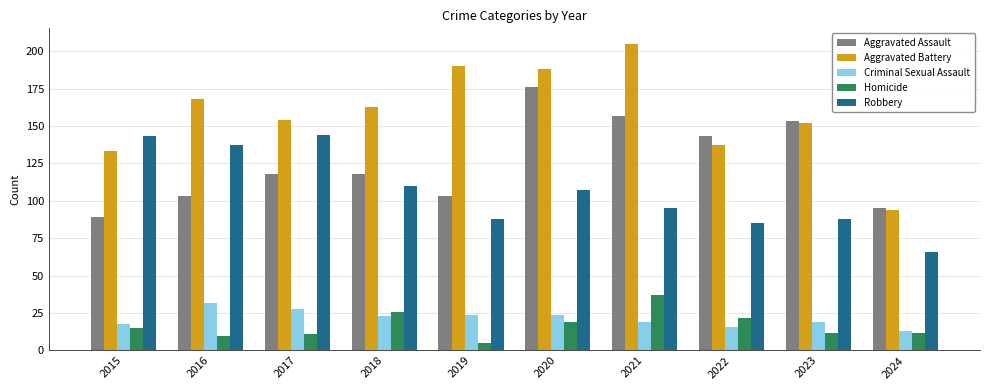

What is the spread (max minus min) of values at 2017?

143